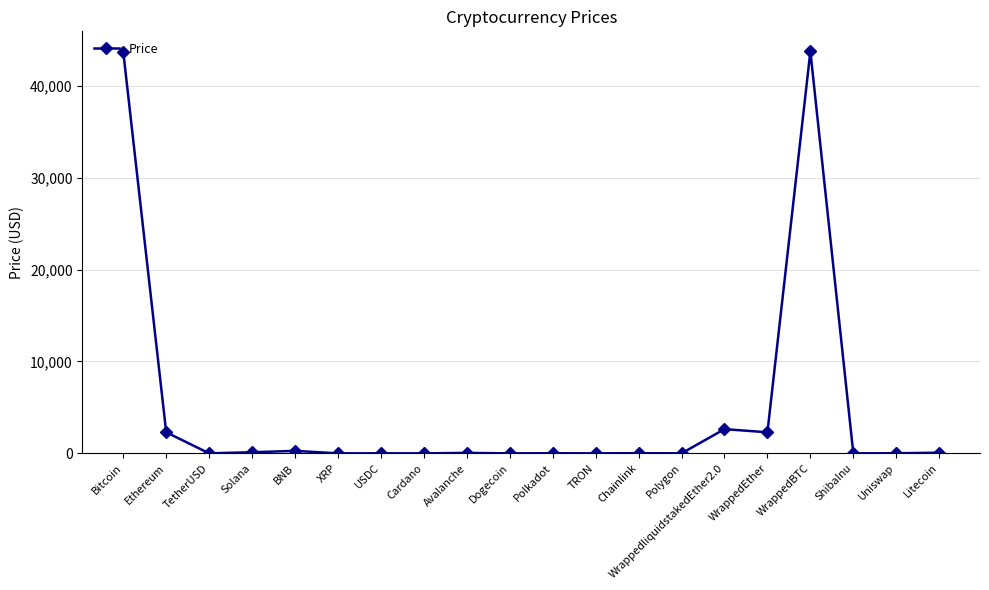

Does the chart display data point markers on the line(s)?

Yes